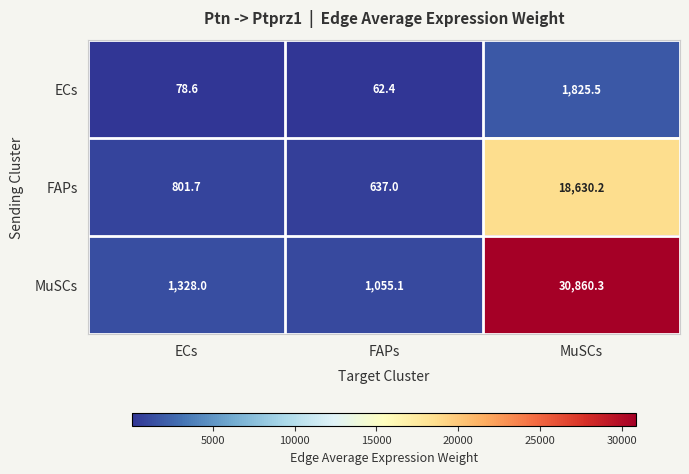

At which label does FAPs first exceed 801?

ECs